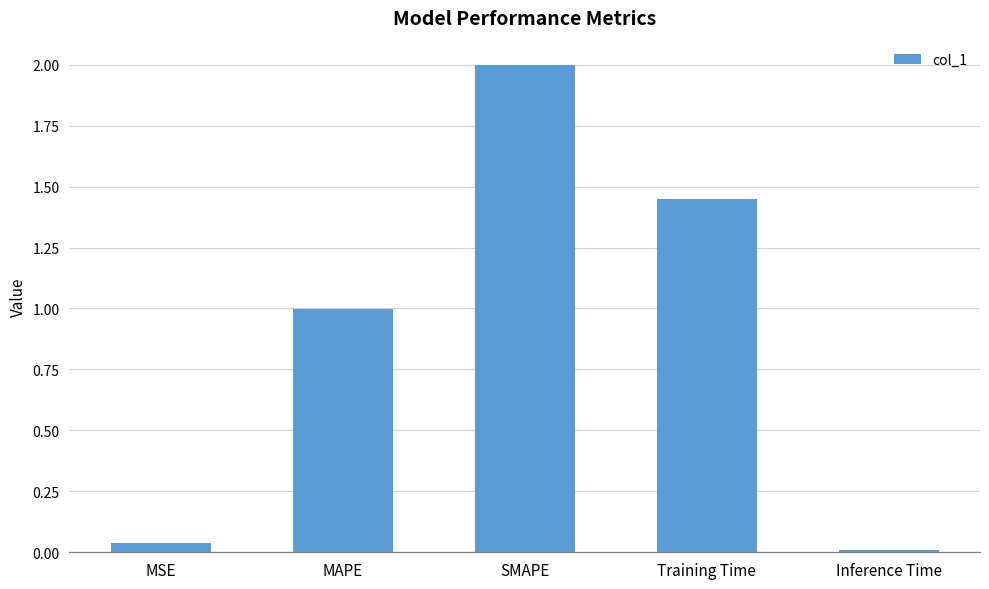

The chart shows a value of 0.0 at Inference Time. True or false?

True